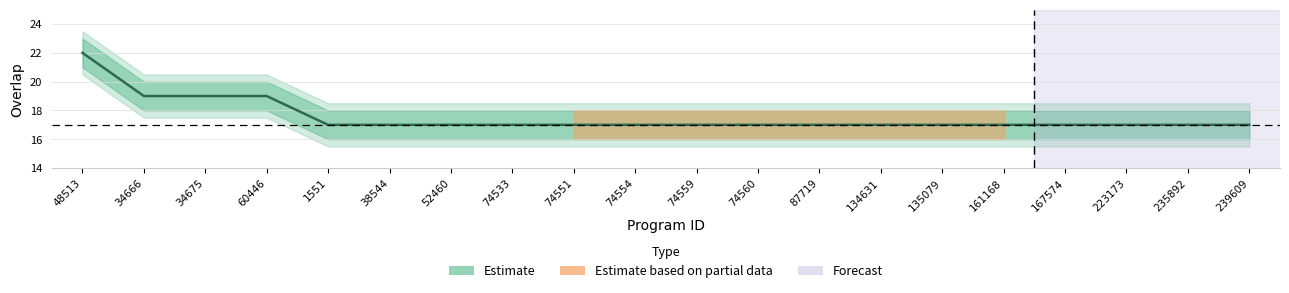

Reading left to right, transcribe all the data shown in this chart.

48513=22	34666=19	34675=19	60446=19	1551=17	38544=17	52460=17	74533=17	74551=17	74554=17	74559=17	74560=17	87719=17	134631=17	135079=17	161168=17	167574=17	223173=17	235892=17	239609=17